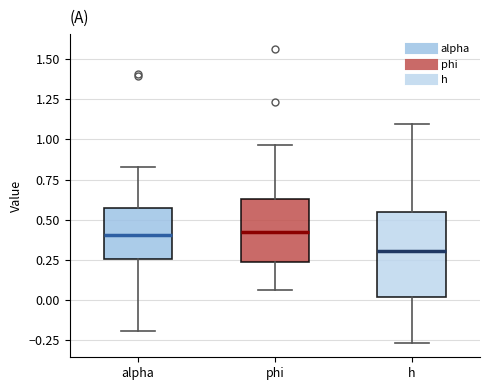

Reading left to right, read every box against the y-axis: the position of its median line, the range the box covers, and the ends of its whiskers. The values are not printed on the chart, so give them approximately, as read against the axis.

alpha: median 0.40, box 0.25 to 0.55, whiskers -0.20 to 0.85
phi: median 0.40, box 0.25 to 0.65, whiskers 0.05 to 0.95
h: median 0.30, box 0.00 to 0.55, whiskers -0.25 to 1.10